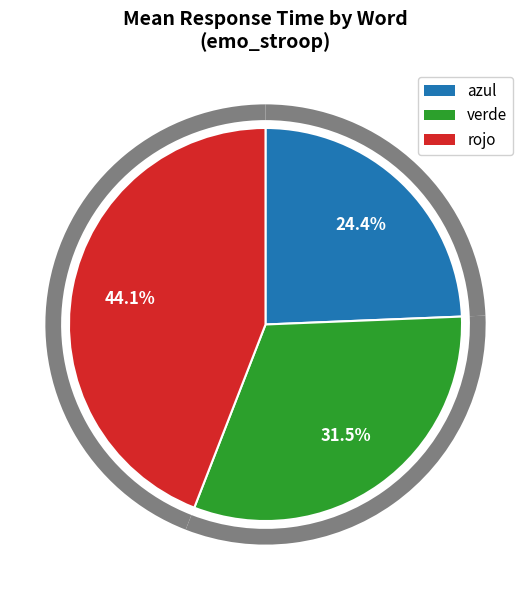

Which category has the smallest portion of the pie?

azul